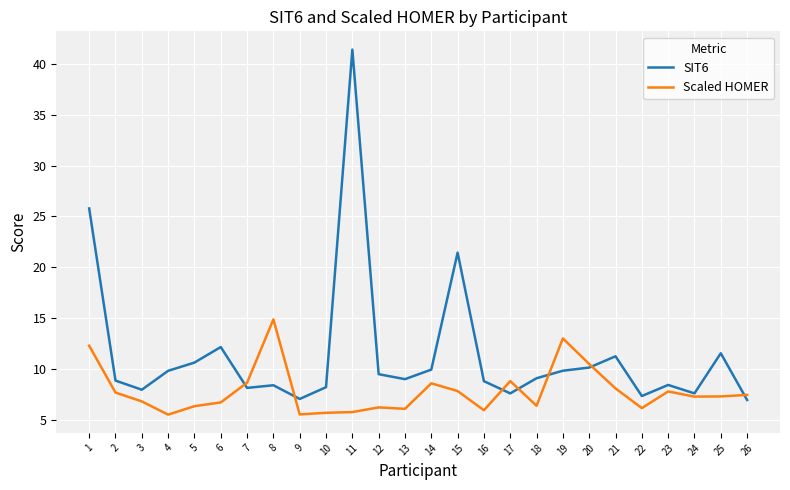

What is the difference between the SIT6 values at 26 and 5?

3.7